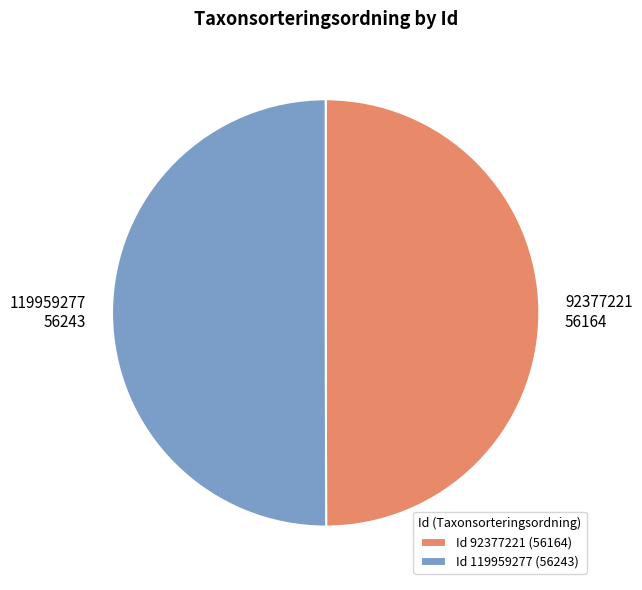

Do Id 92377221 (56164) and Id 119959277 (56243) together represent more than half of the pie?

Yes